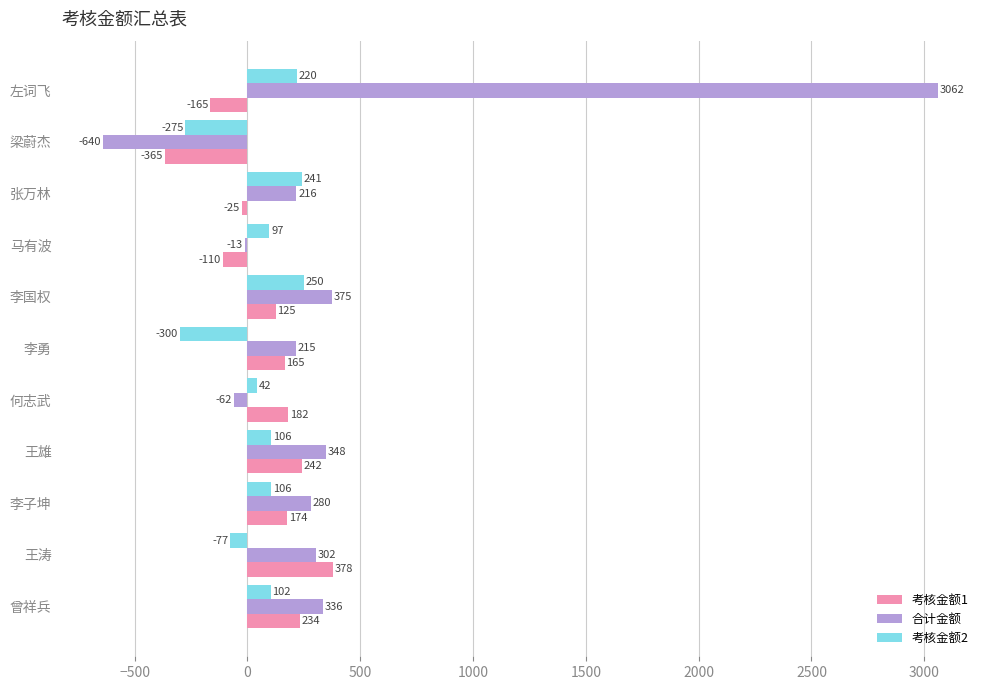

Which series has the largest range (max minus min)?

合计金额